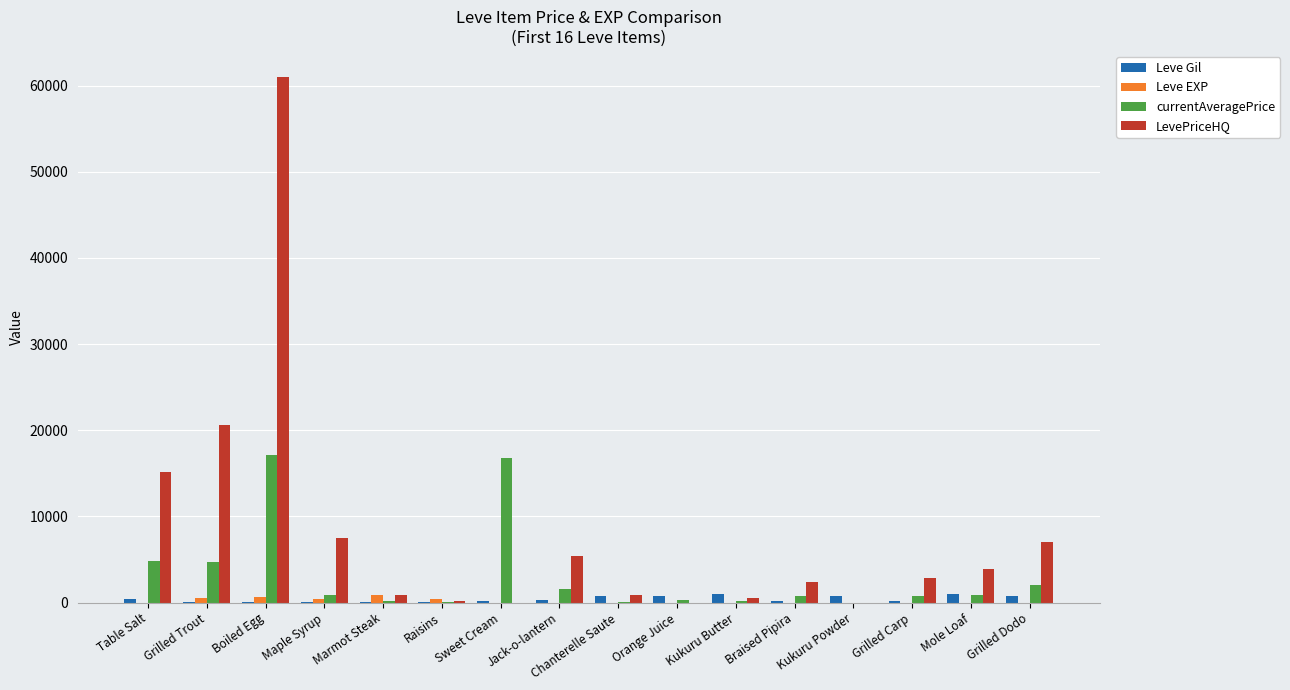

What is the sum of all Leve Gil values?

6911